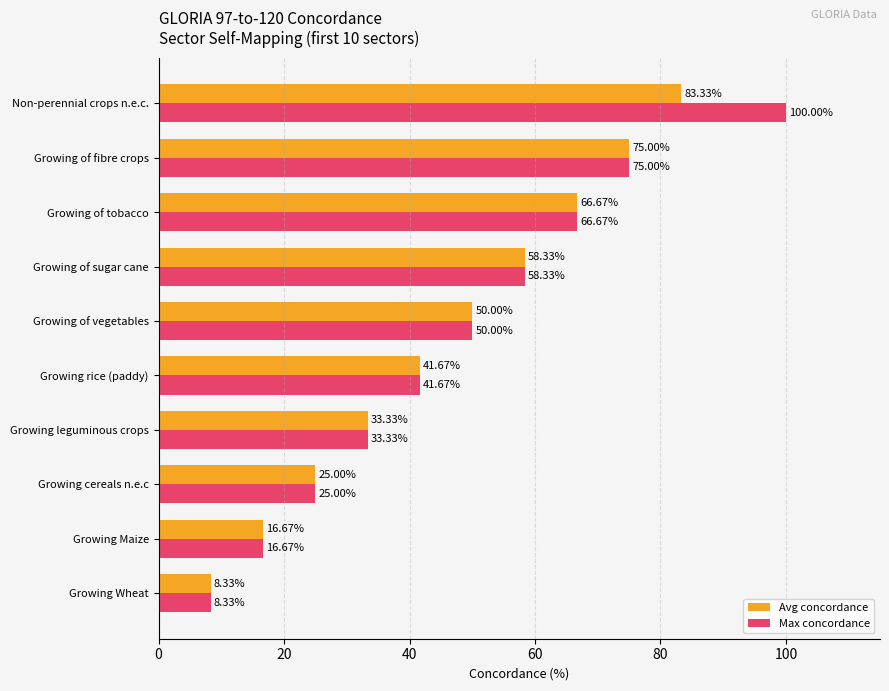

Rank the series by their average value, from lowest to highest.

Avg concordance, Max concordance